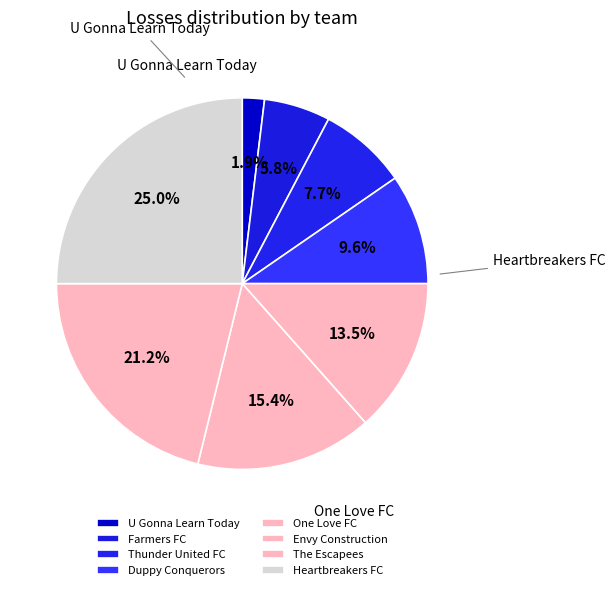

To the nearest percent, what percentage of the pie is The Escapees?

21%